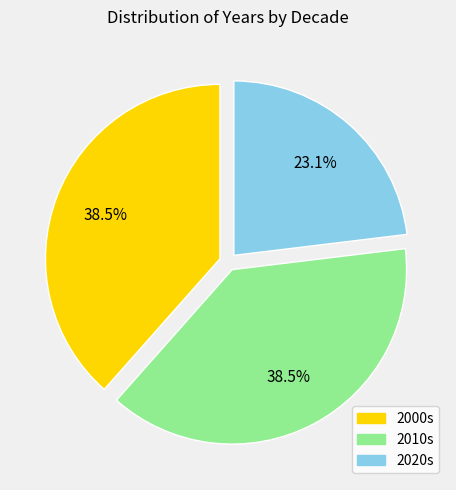

To the nearest percent, what portion does 2020s represent?

23%